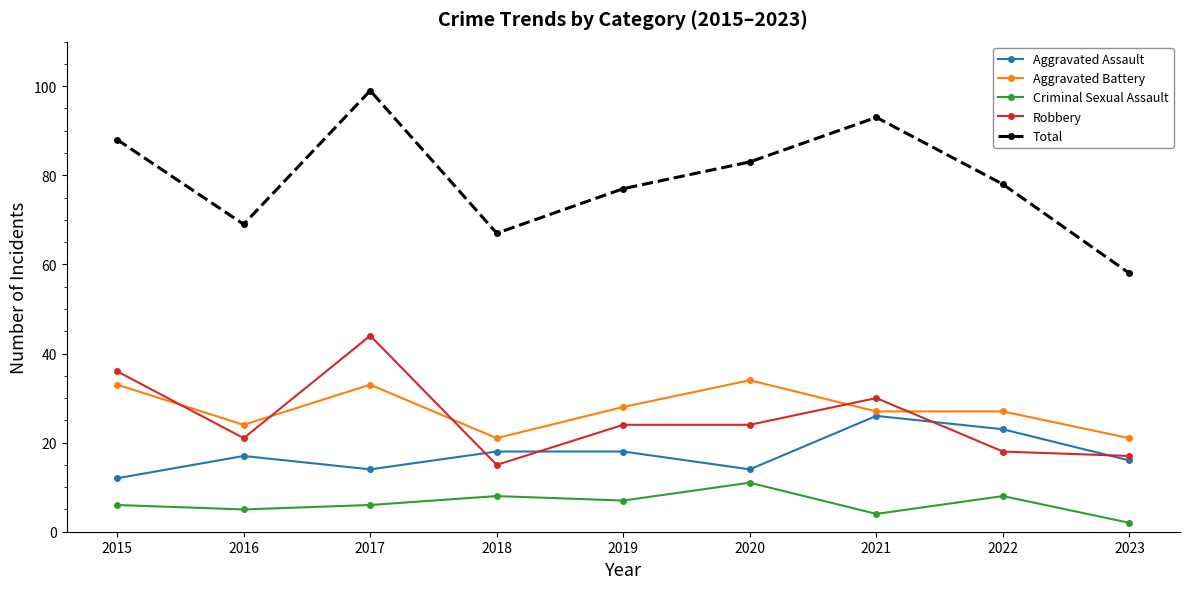

The Aggravated Battery series shows 12 at 2021. True or false?

False